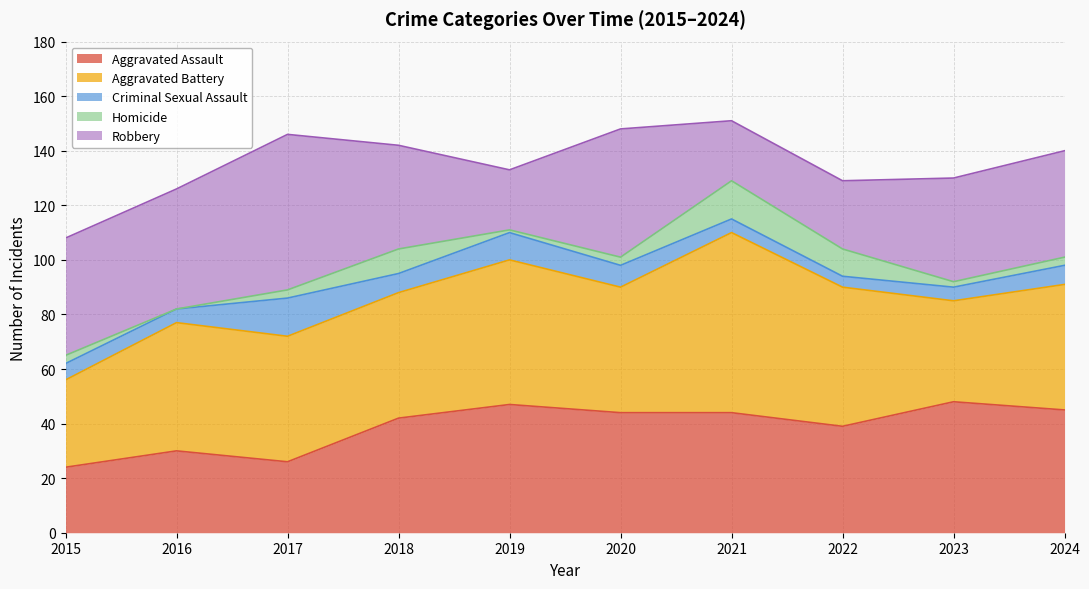

What is the value of the Aggravated Assault point at the 3rd from the left?

26